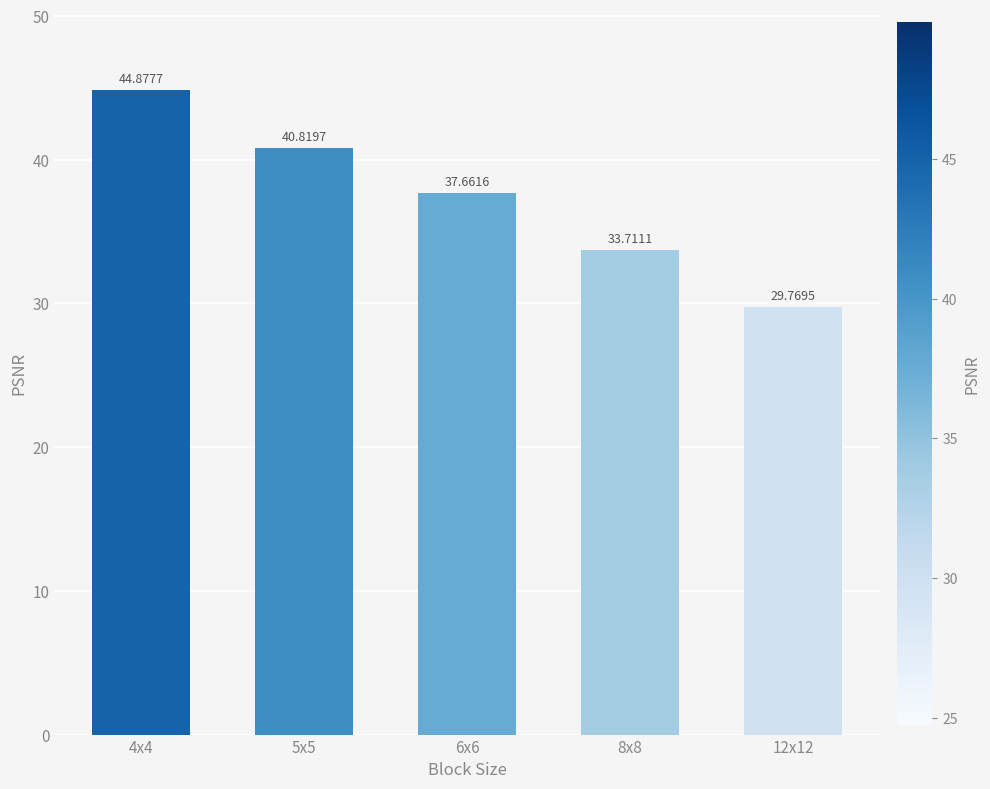

Does the chart contain stacked bars?

No